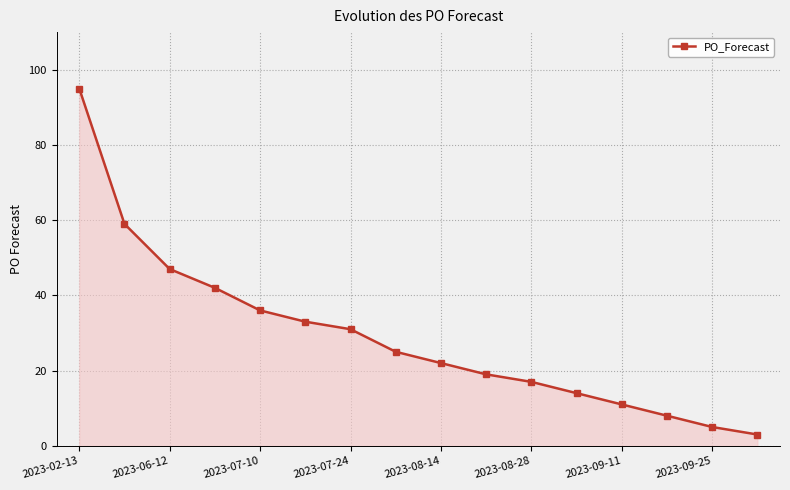

Count the number of data series in this chart.

1